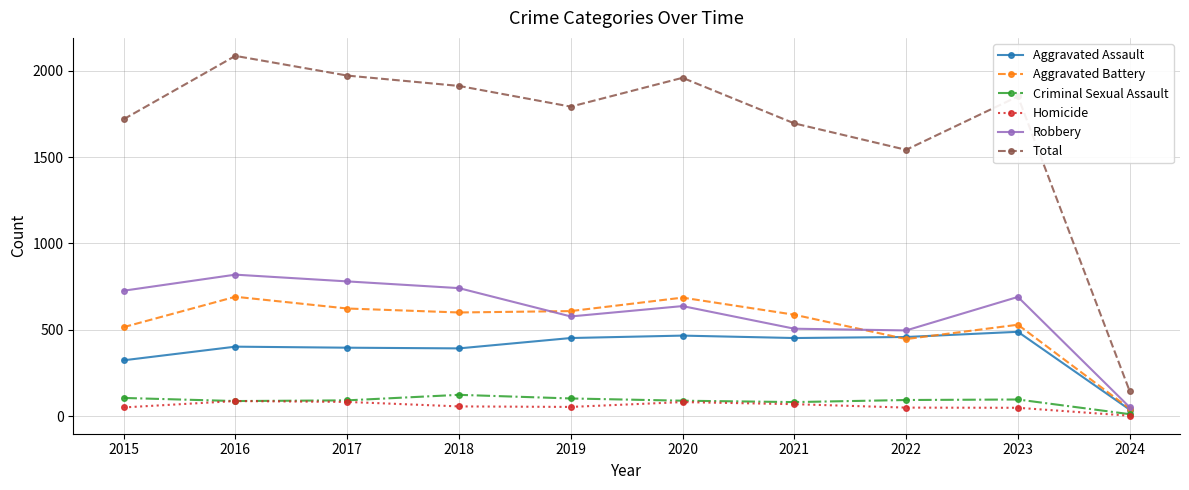

What is the minimum value shown in the chart?

2